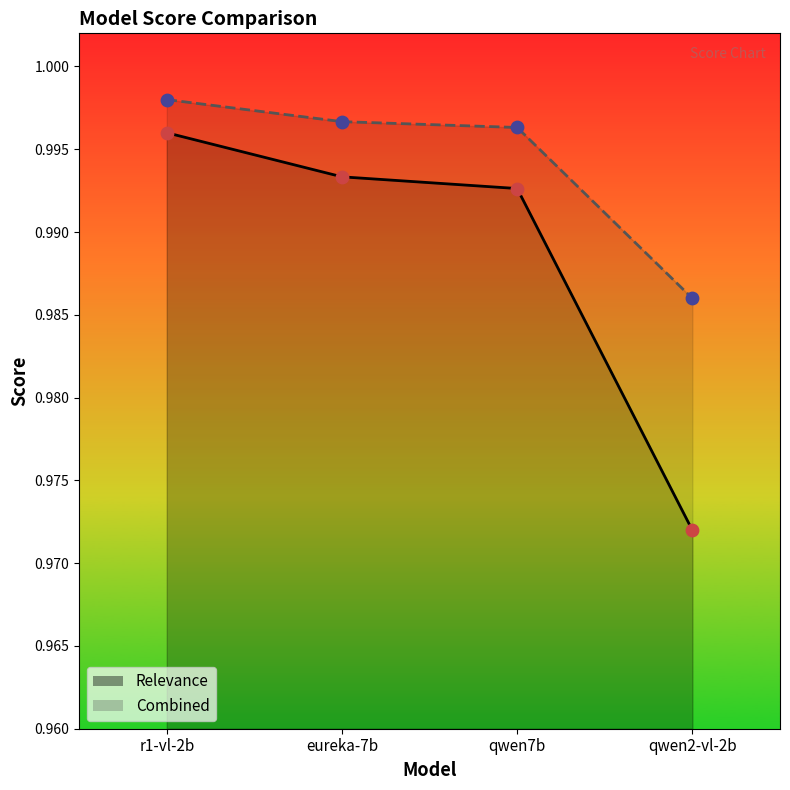

What are all the series names shown in the legend?

Relevance, Combined